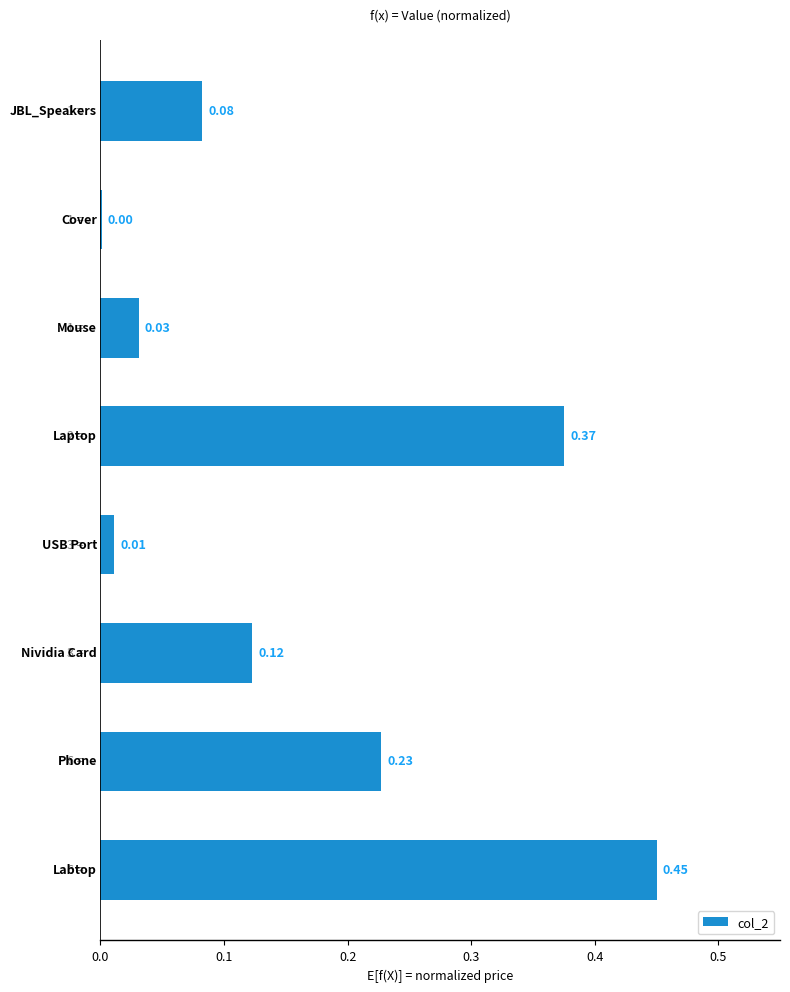

What is the sum of all values?

1.3